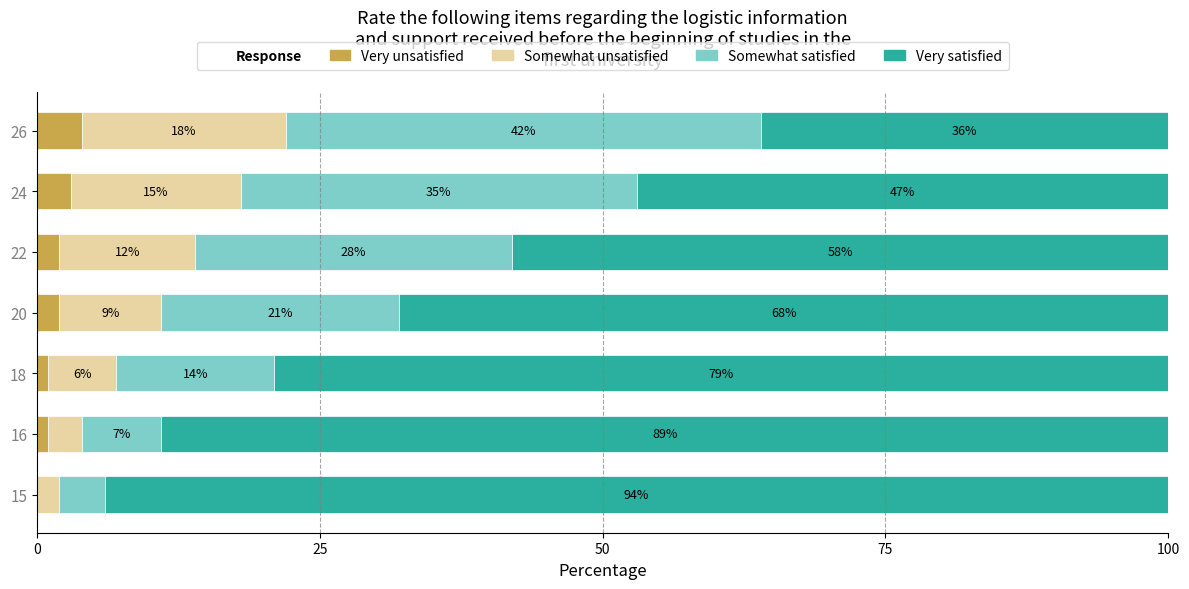

Is it true that Very unsatisfied equals 3 at 24?

True